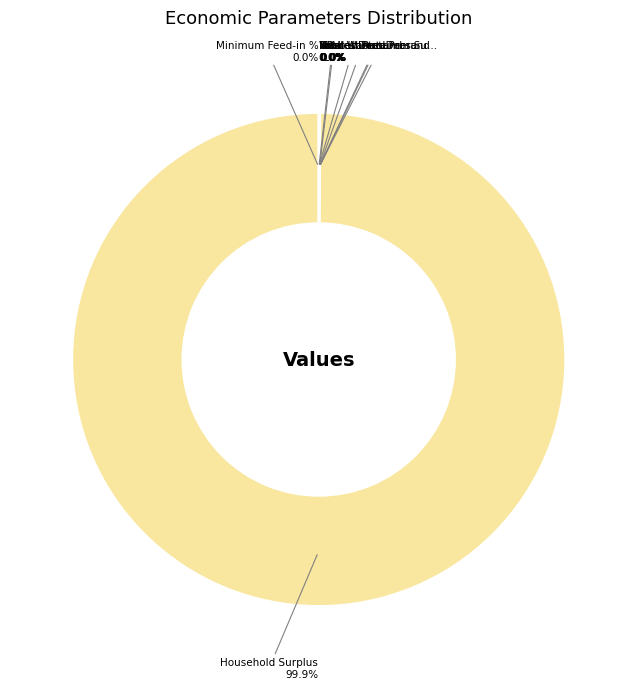

True or false: Household Surplus accounts for 99% of the total.

False